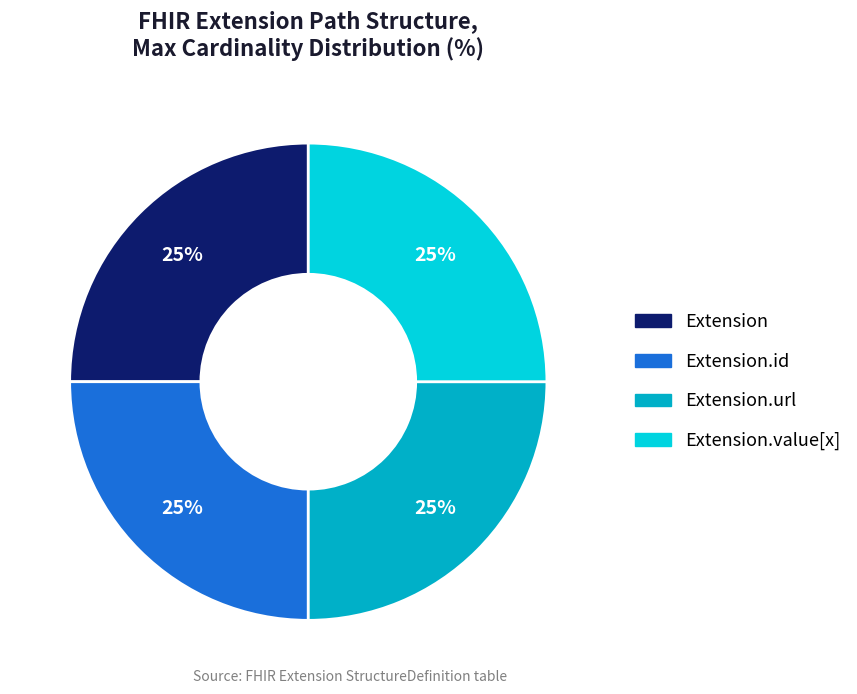

To the nearest percent, what is the average slice percentage?

25%